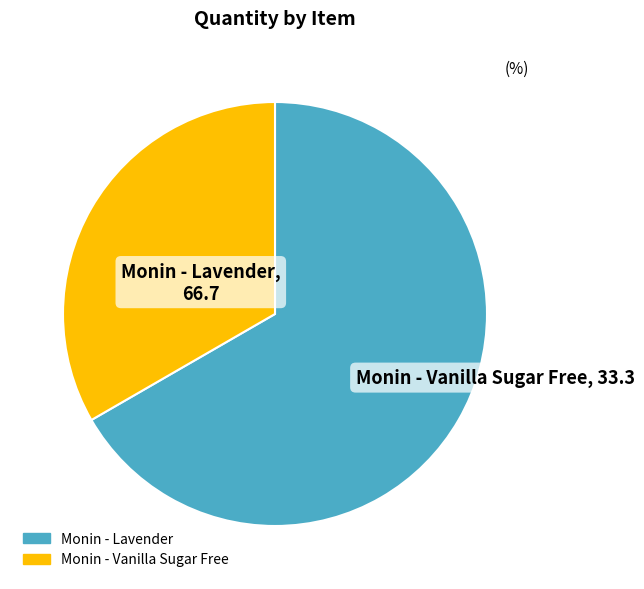

The Monin - Lavender slice represents 67% of the pie. True or false?

True